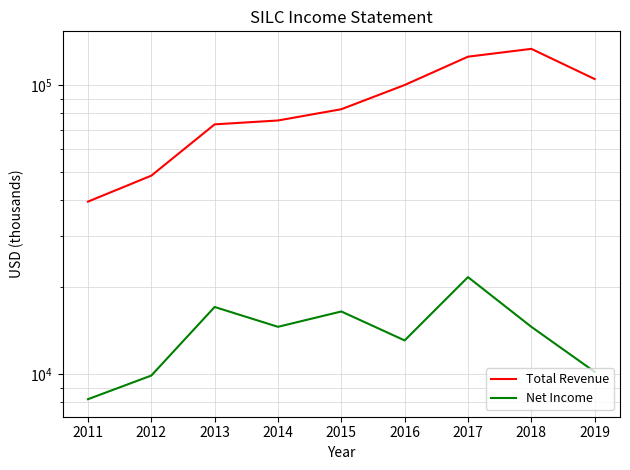

What is the maximum value for Total Revenue?

133800